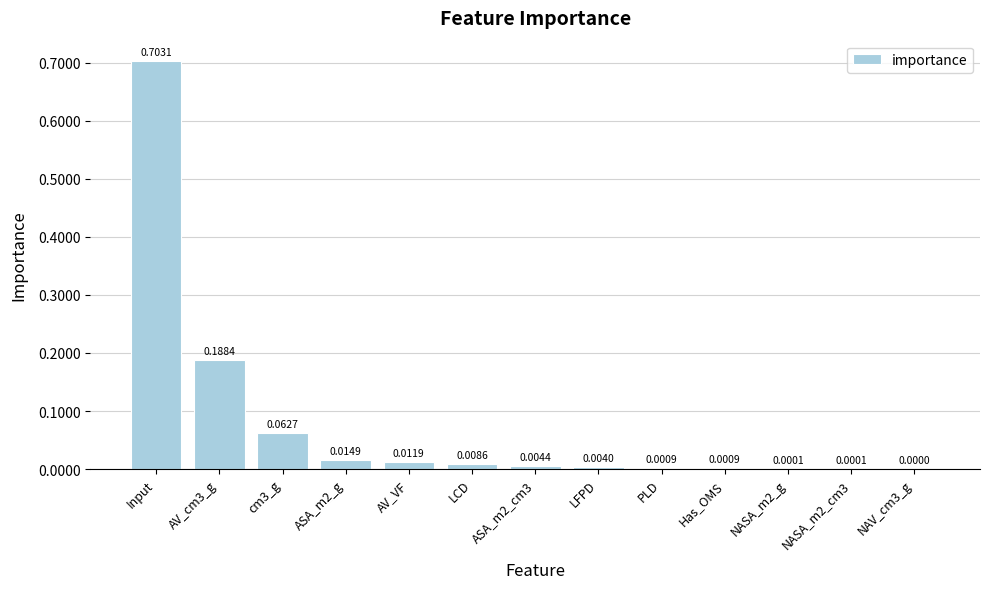

How many data points does each series have?

13